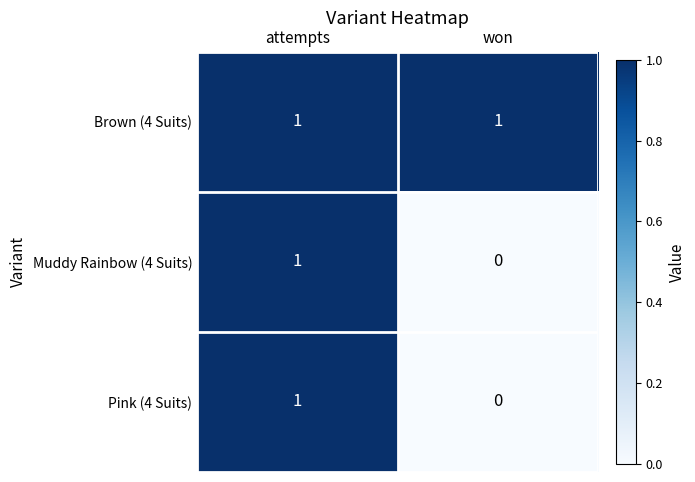

At which category is the sum across all series the highest?

attempts